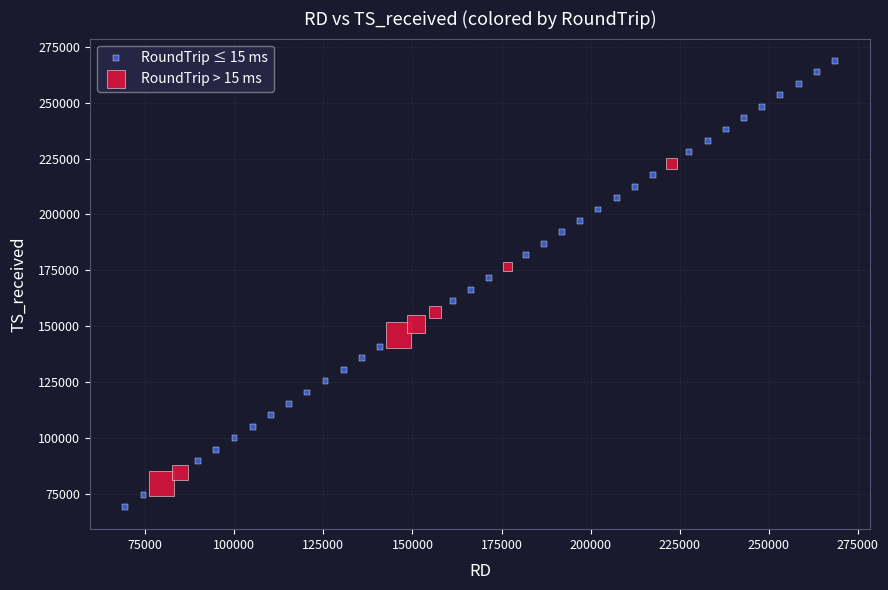

Which series has the largest Y range (max minus min)?

RoundTrip ≤ 15 ms